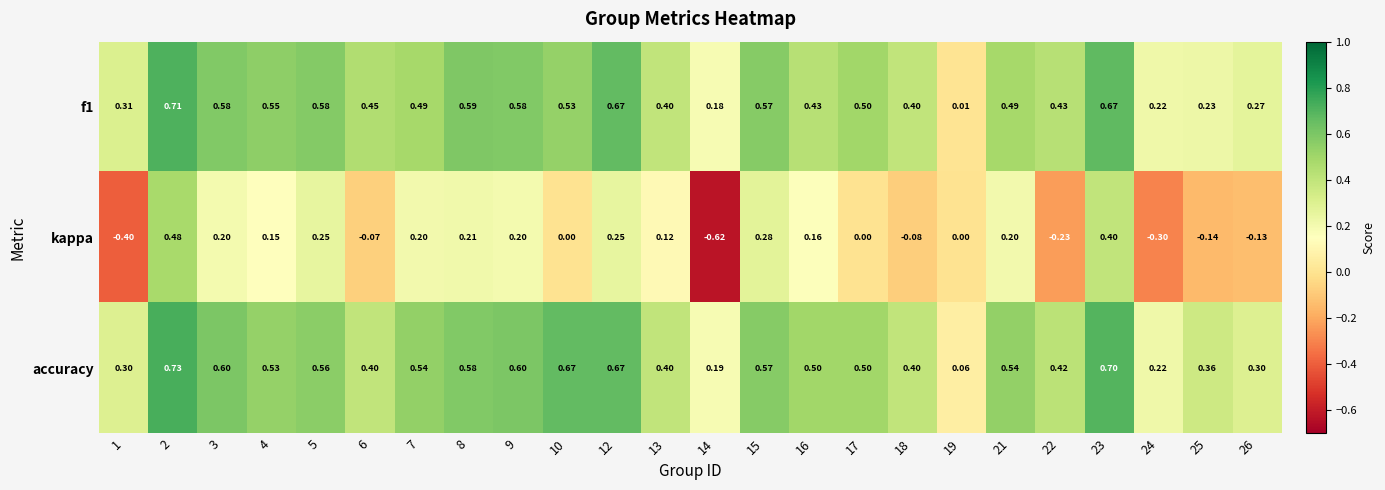

What is the difference between the maximum and minimum values in the kappa series?

1.1